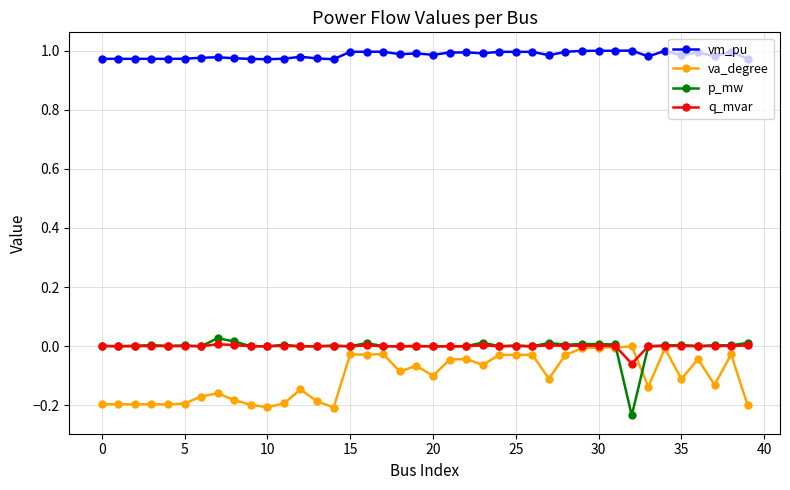

True or false: vm_pu and q_mvar intersect in this chart.

False